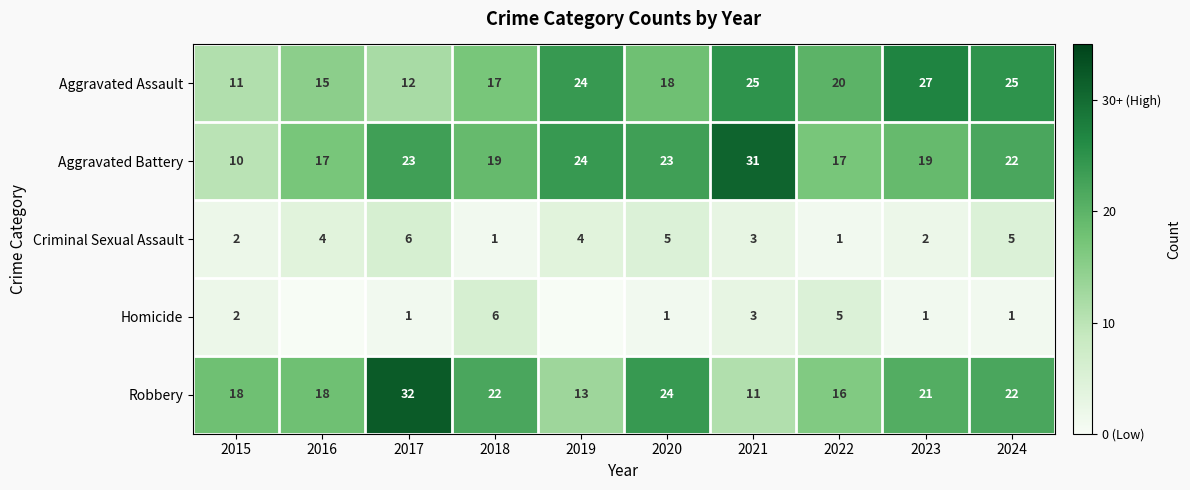

How many data points does each series have?

10